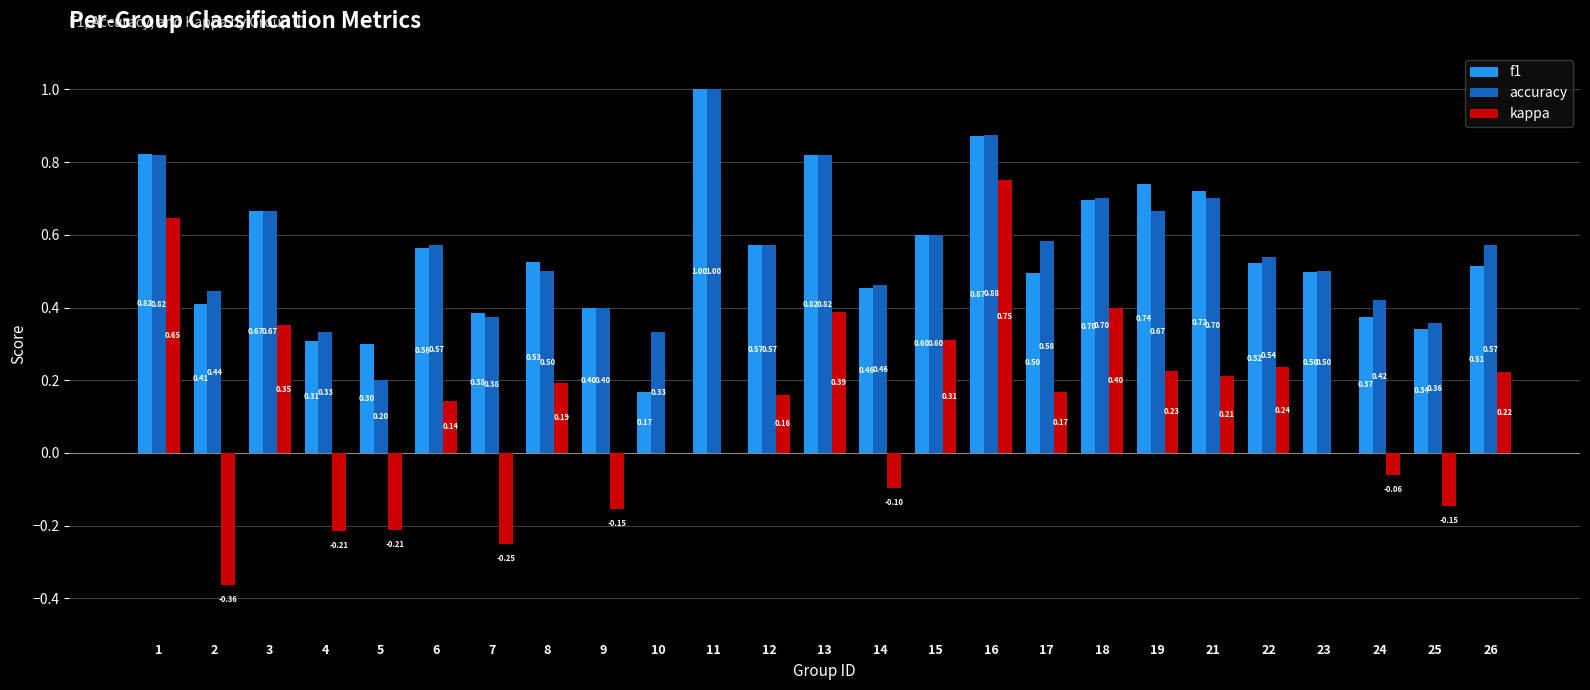

Is the value of kappa at 1 greater than the value of accuracy at 6?

Yes